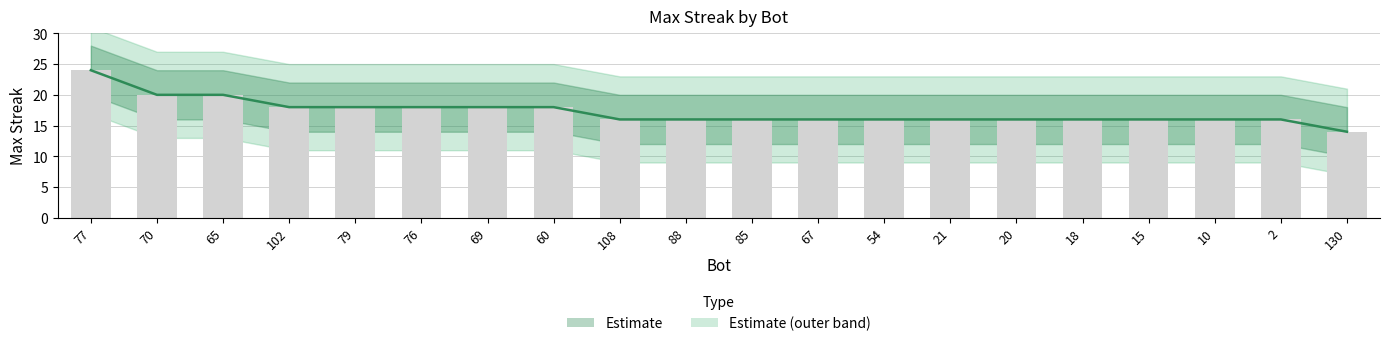

What is the label of the 20th bar from the left?

130